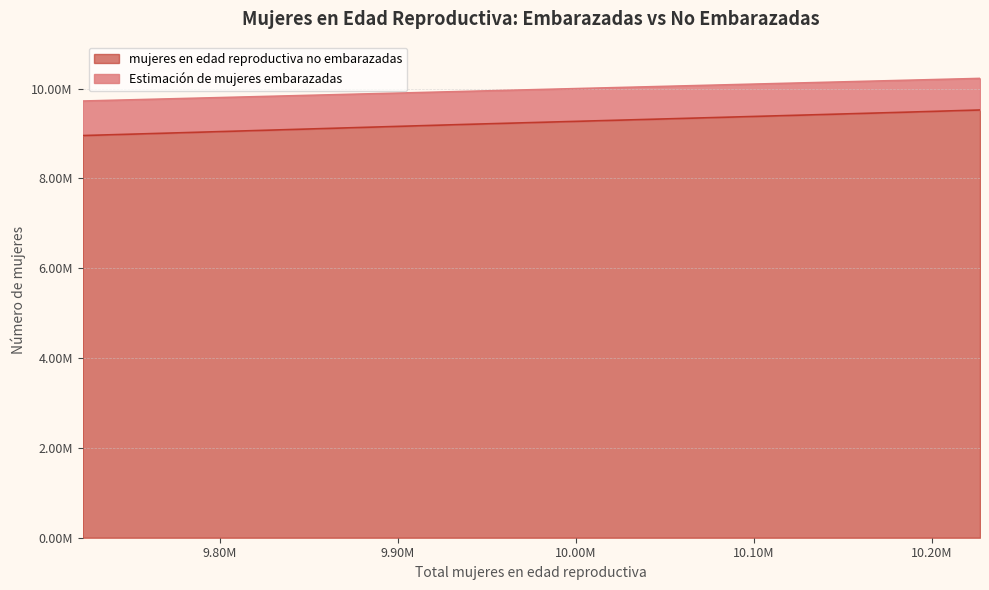

Rank the series at 10187000 from lowest to highest value.

mujeres en edad reproductiva no embarazadas, Estimación de mujeres embarazadas